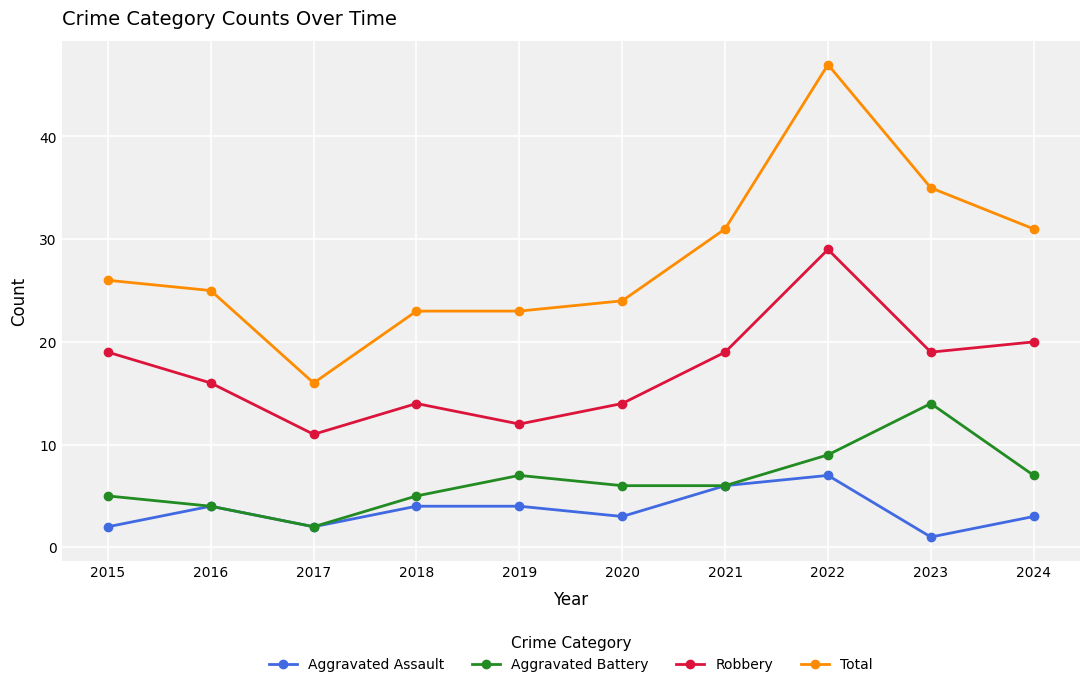

List the series in order of their peak value, highest first.

Total, Robbery, Aggravated Battery, Aggravated Assault